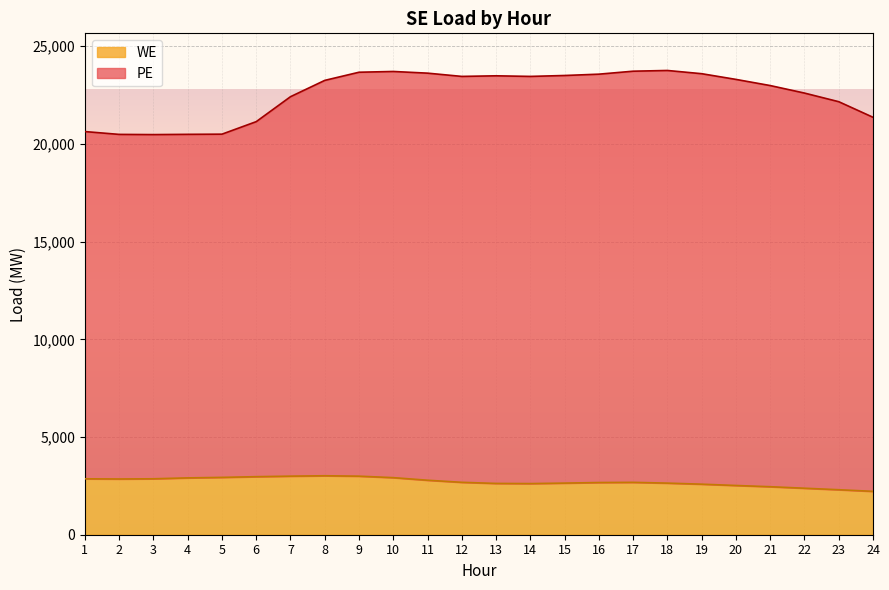

True or false: WE and PE cross at least once.

False